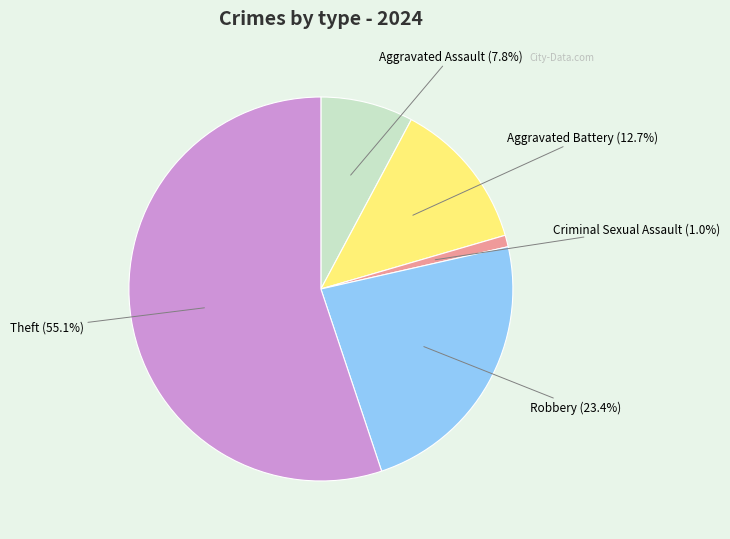

To the nearest percent, what percentage of the pie is Theft?

55%